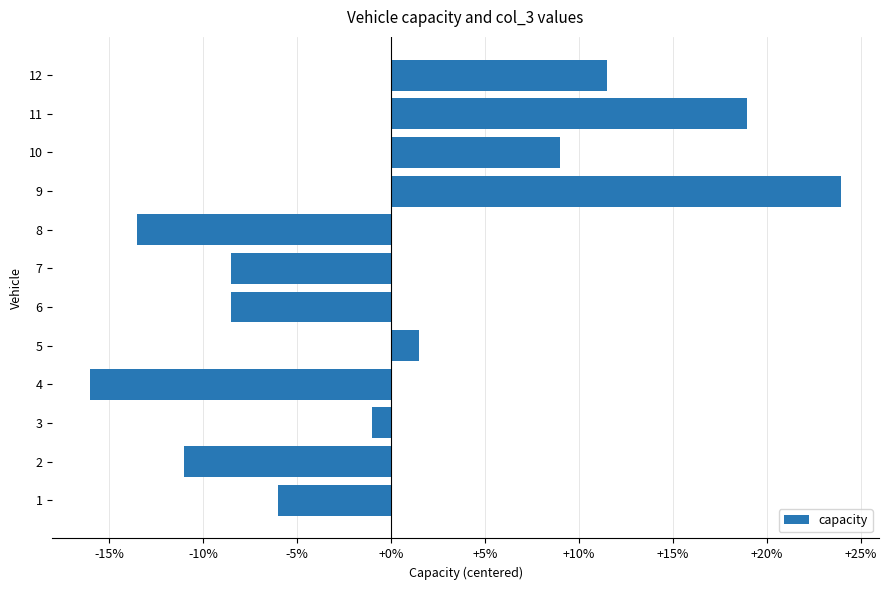

What is the maximum value shown in the chart?

24.0